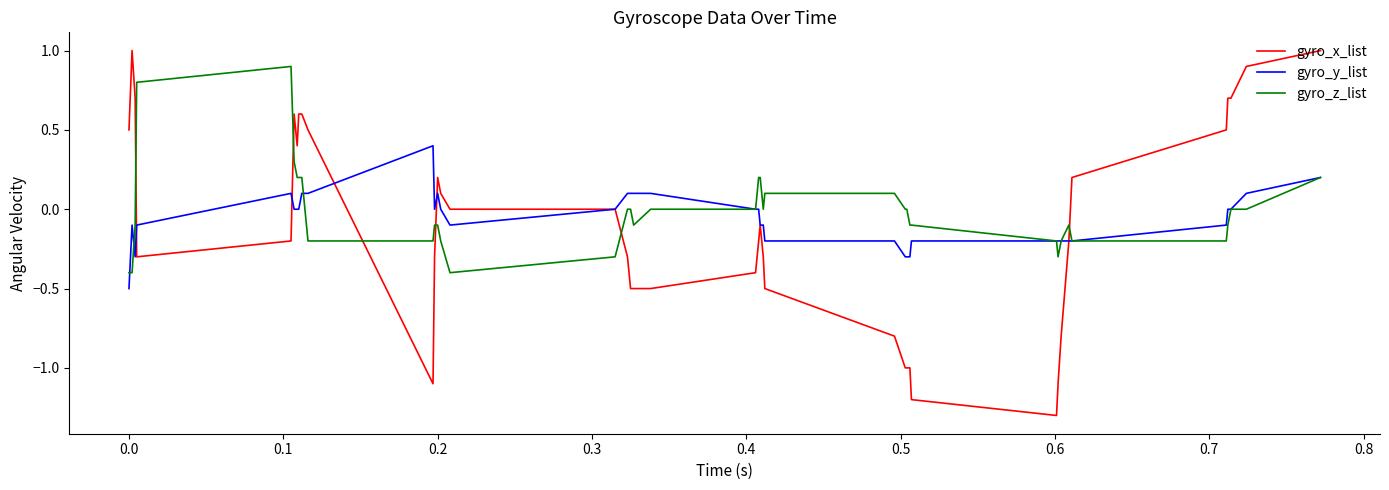

List the series in order of their overall mean, highest first.

gyro_z_list, gyro_y_list, gyro_x_list